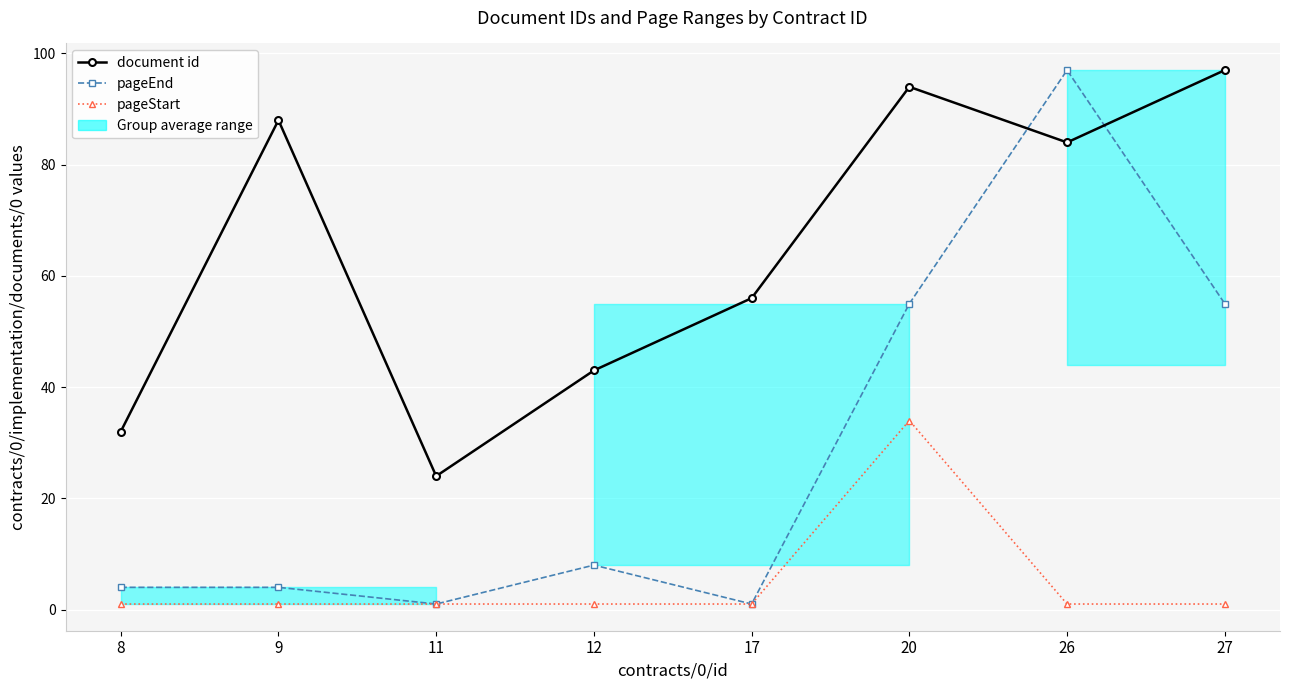

How many interior local peaks does the pageEnd series have?

2